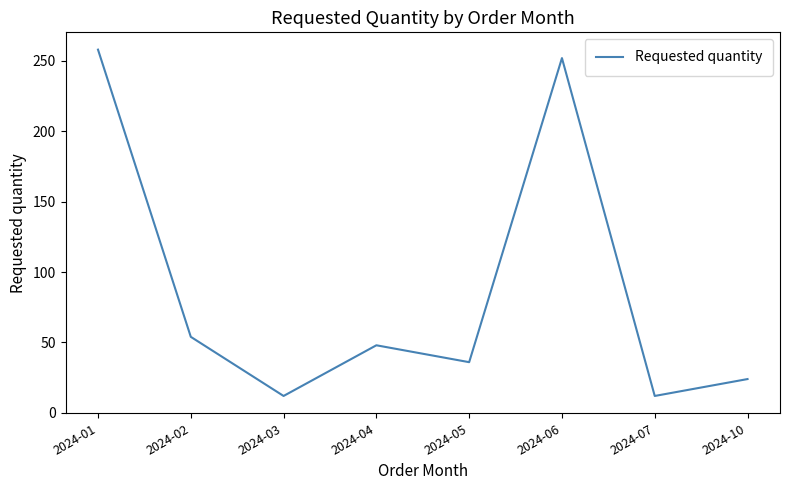

Does the chart display data point markers on the line(s)?

No